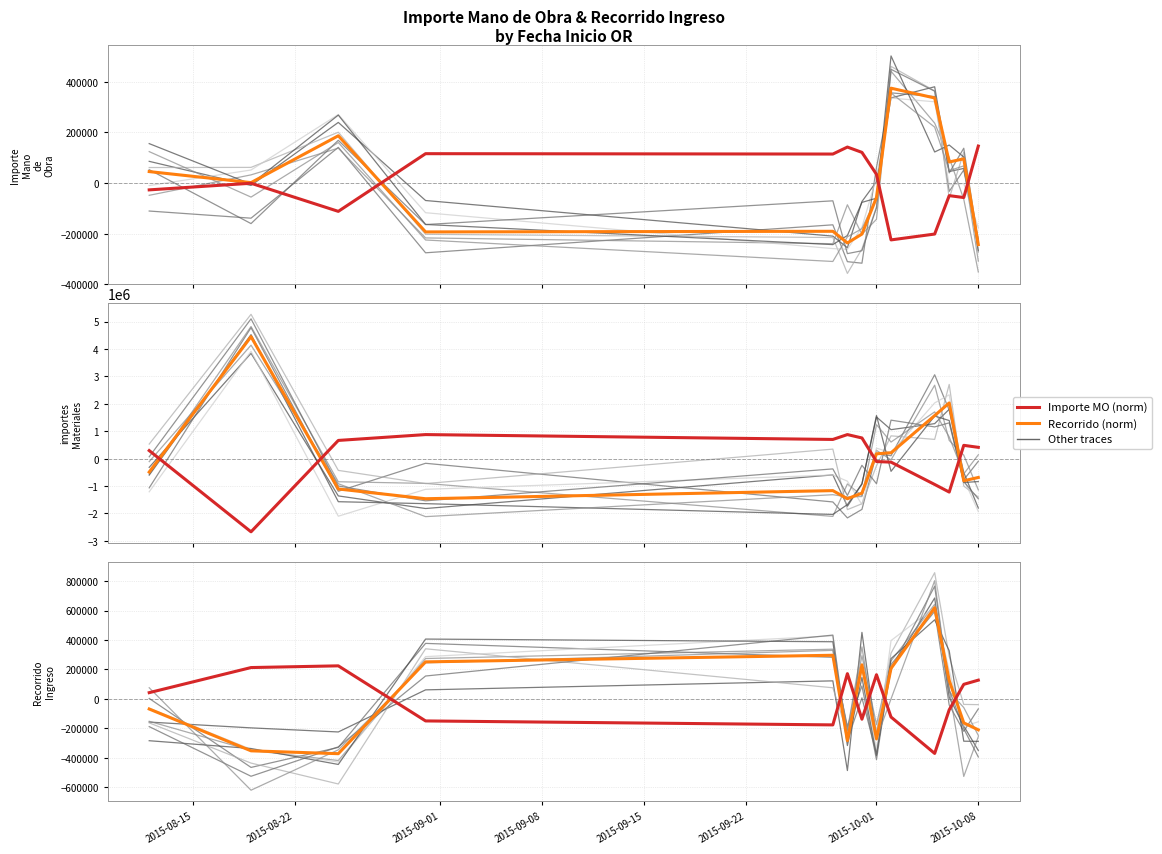

How many positive values does the trace_0 series have?

6